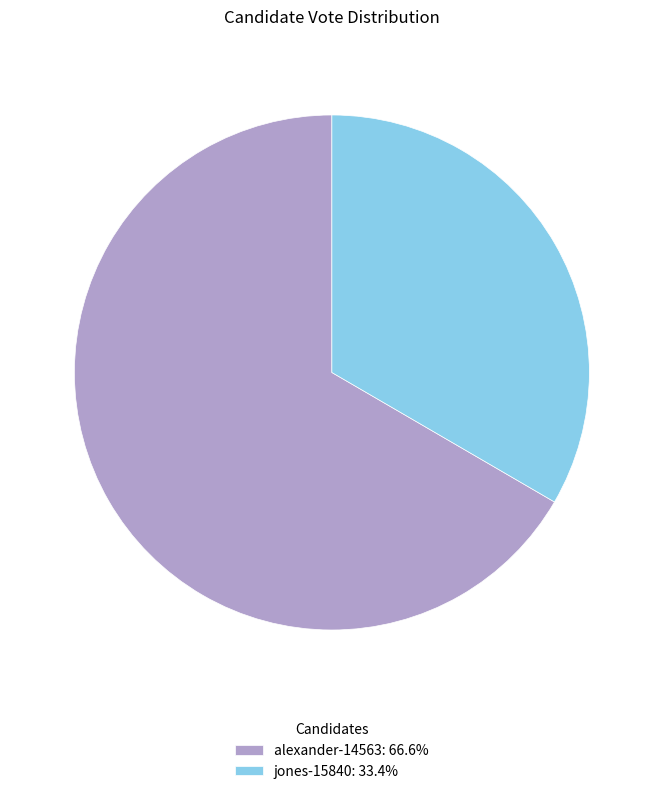

How many segments does this pie chart have?

2